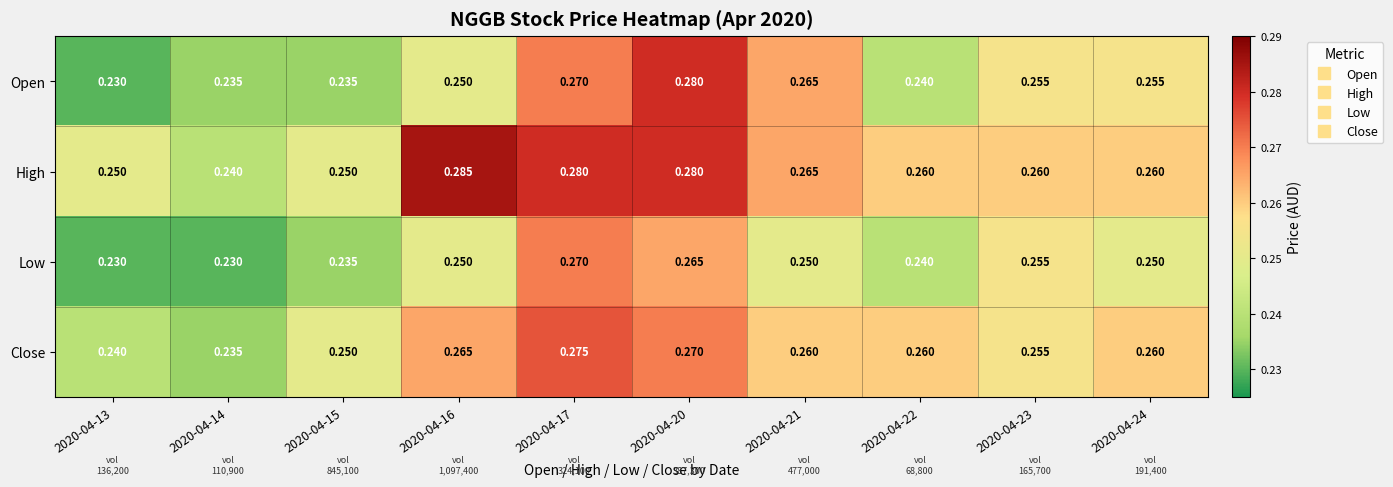

Between 2020-04-17 and 2020-04-21, which series saw the biggest shift?

Low